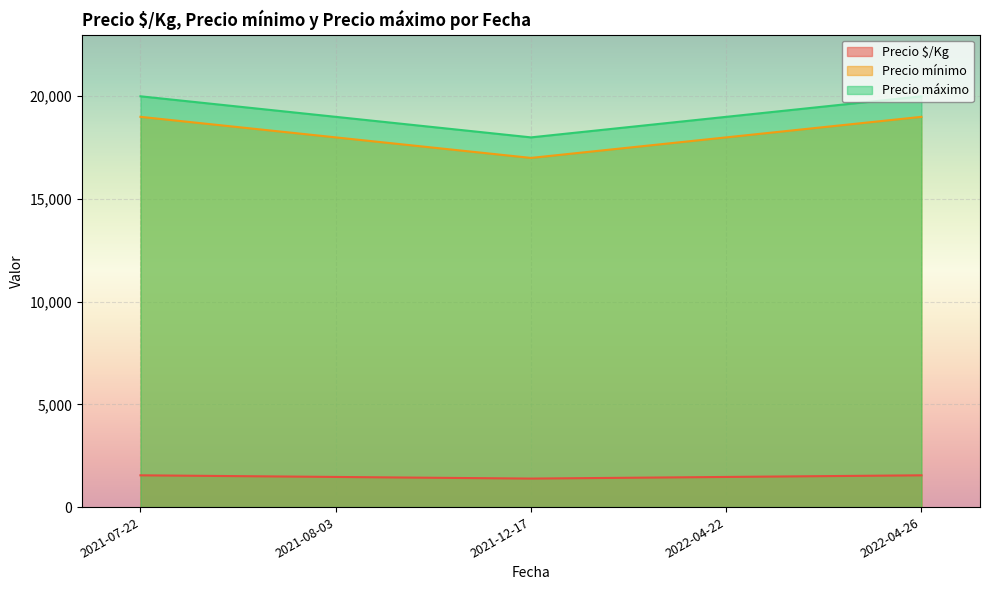

Is it true that Precio máximo equals 33283 at 2021-08-03?

False